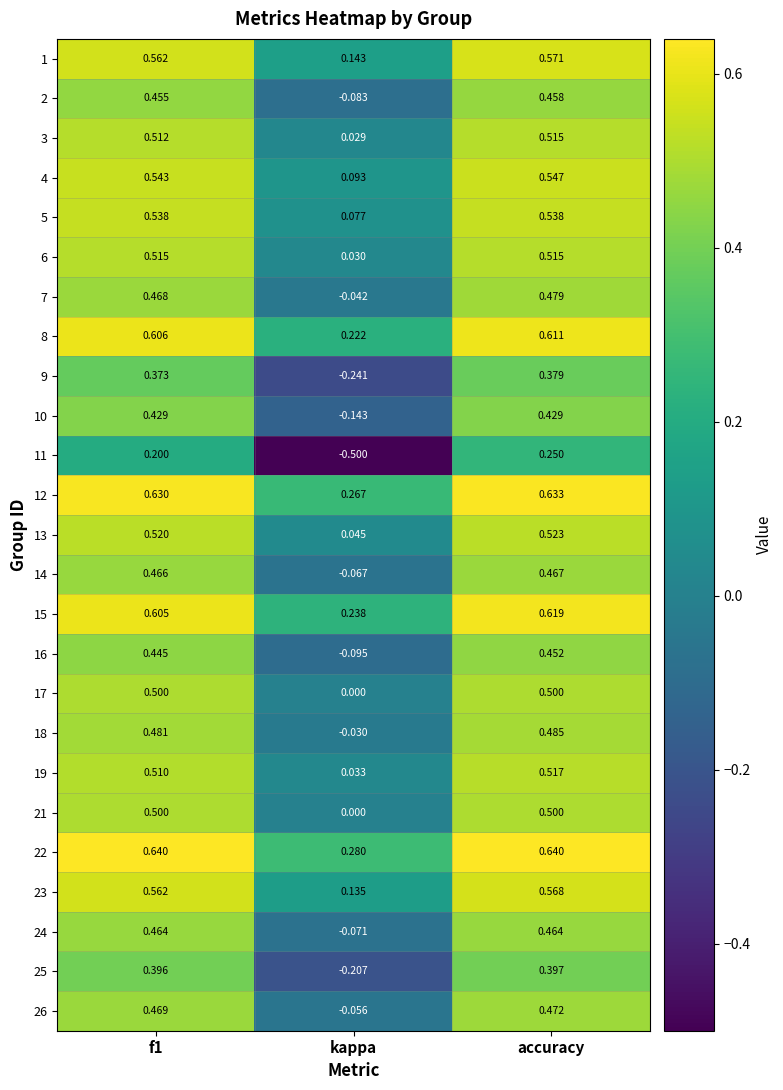

How many data points does each series have?

3